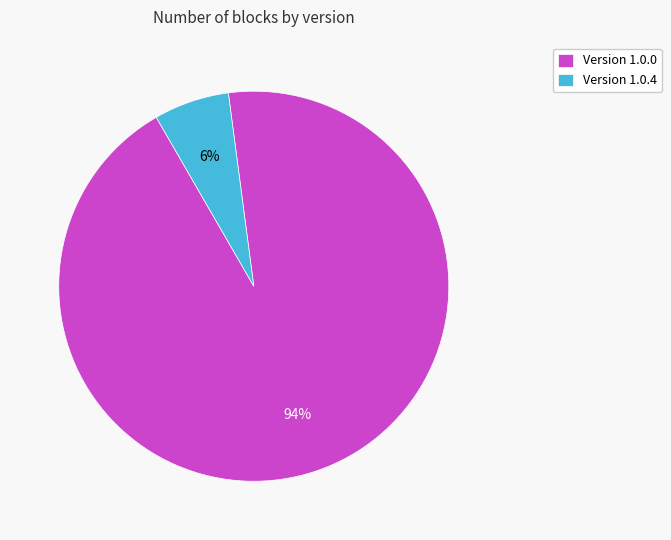

Rank the categories by value from lowest to highest.

Version 1.0.4, Version 1.0.0